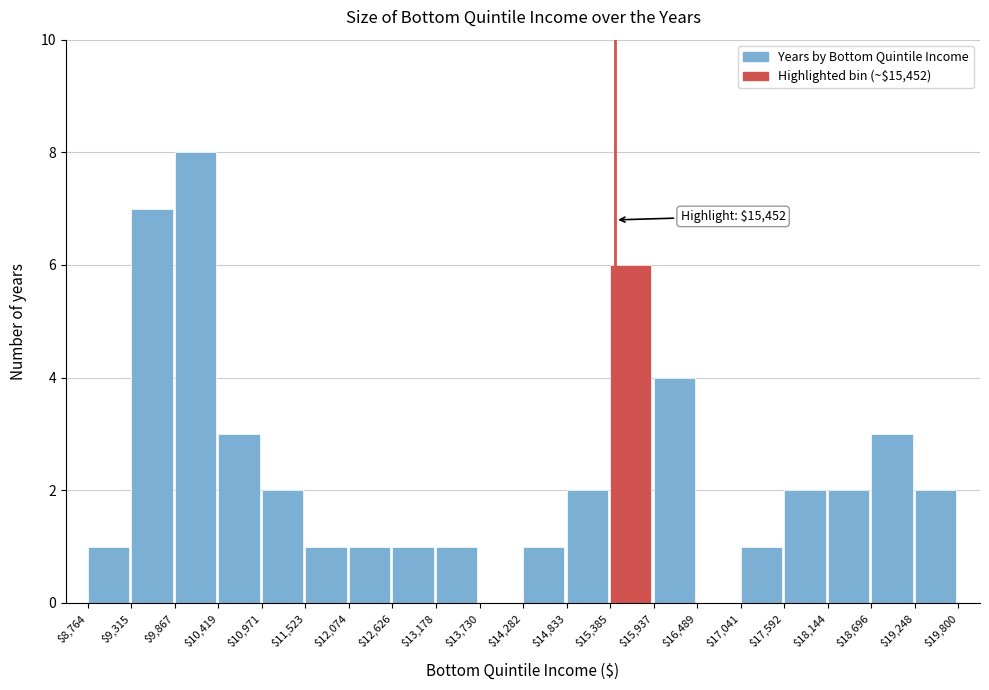

Over which range of the x-axis is the bar tallest?

$9,867 to $10,419